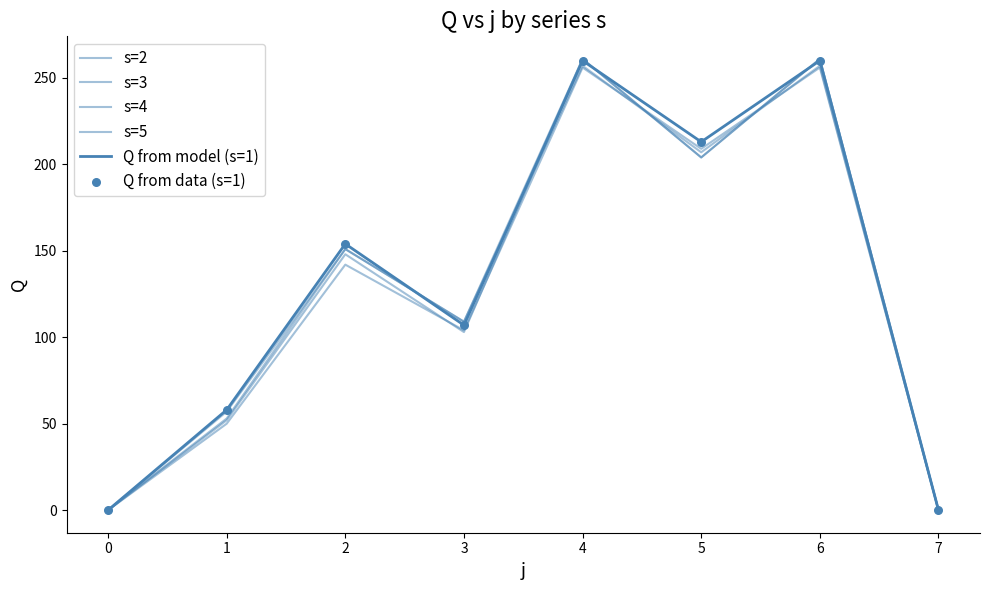

Which series has the largest total across all categories?

Q from model (s=1)